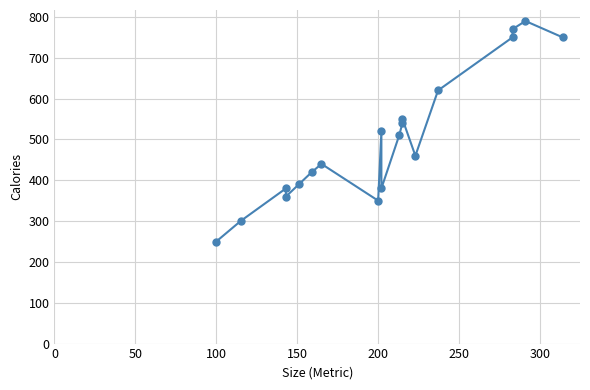

True or false: the data shows 1116 at 18.

False